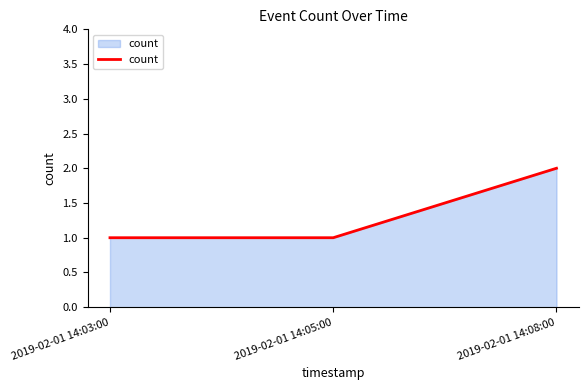

How many lines are shown in the chart?

1